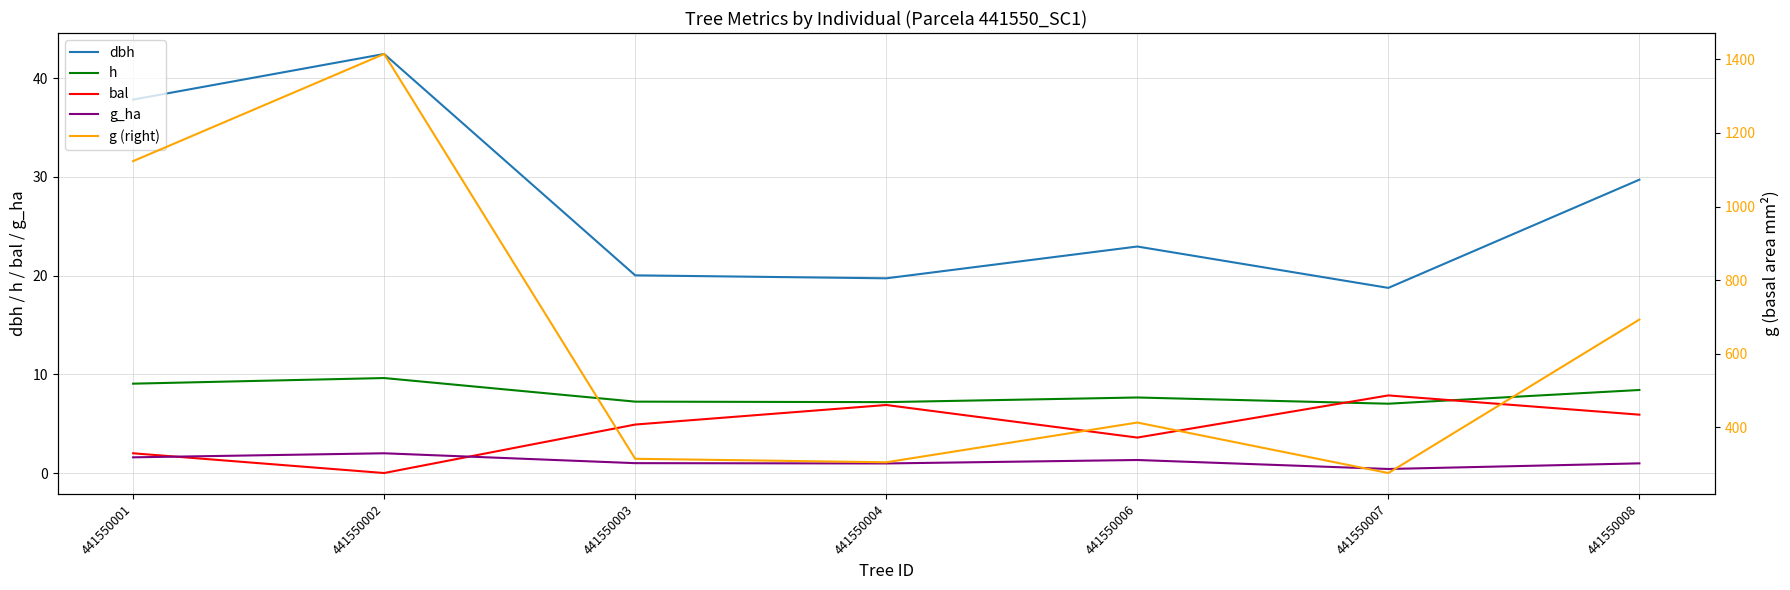

Reading left to right, extract all data points from this chart.

dbh: 441550001=37.8	441550002=42.4	441550003=20.0	441550004=19.7	441550006=22.9	441550007=18.8	441550008=29.7
h: 441550001=9.1	441550002=9.6	441550003=7.2	441550004=7.2	441550006=7.7	441550007=7.0	441550008=8.4
bal: 441550001=2.0	441550002=0.0	441550003=4.9	441550004=6.9	441550006=3.6	441550007=7.9	441550008=5.9
g_ha: 441550001=1.6	441550002=2.0	441550003=1.0	441550004=1.0	441550006=1.3	441550007=0.4	441550008=1.0
g (right): 441550001=1123.4	441550002=1414.4	441550003=314.8	441550004=305.4	441550006=413.3	441550007=276.1	441550008=693.0